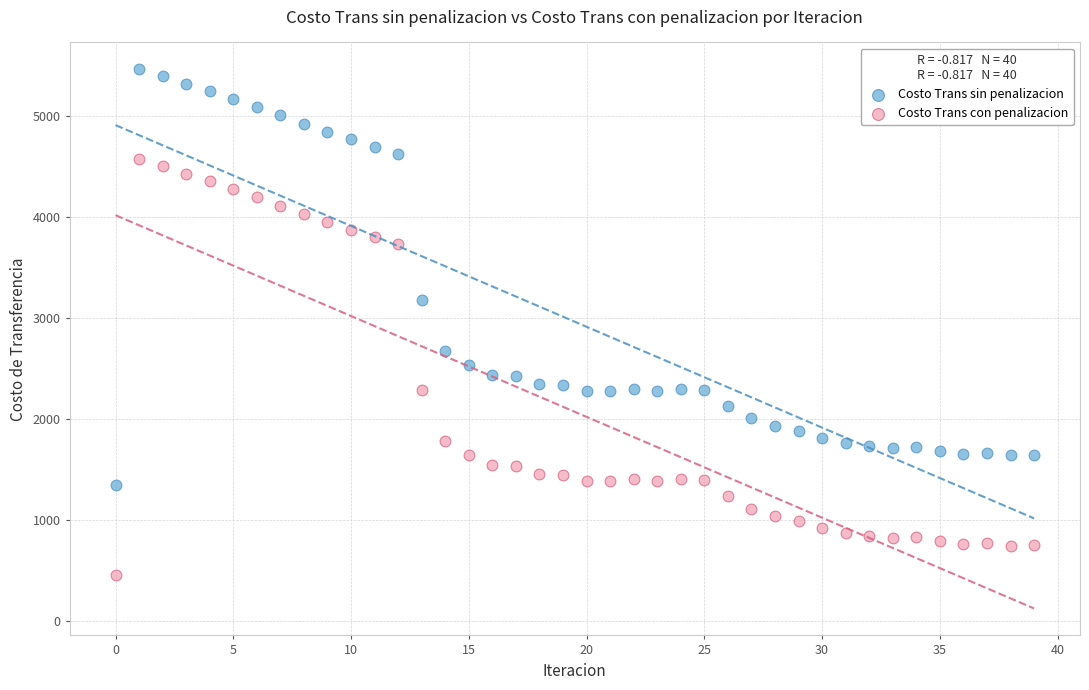

Which series reaches the minimum Y coordinate?

Costo Trans con penalizacion